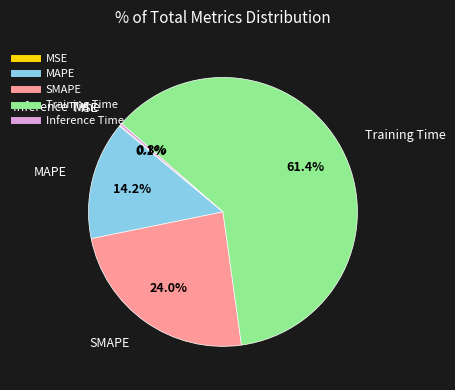

What percentage is NOT represented by Training Time?

38.6%